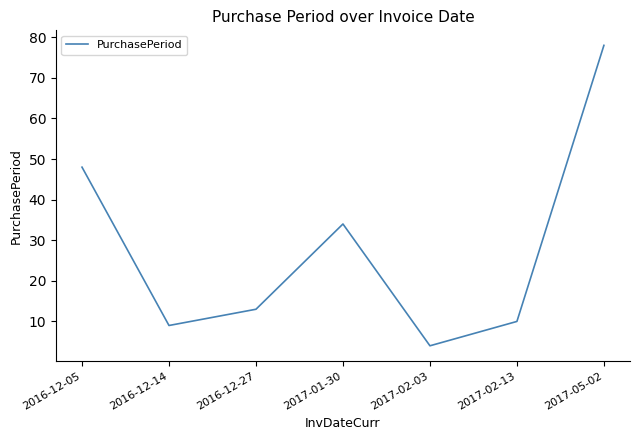

What is the difference between the maximum and second lowest values?

69